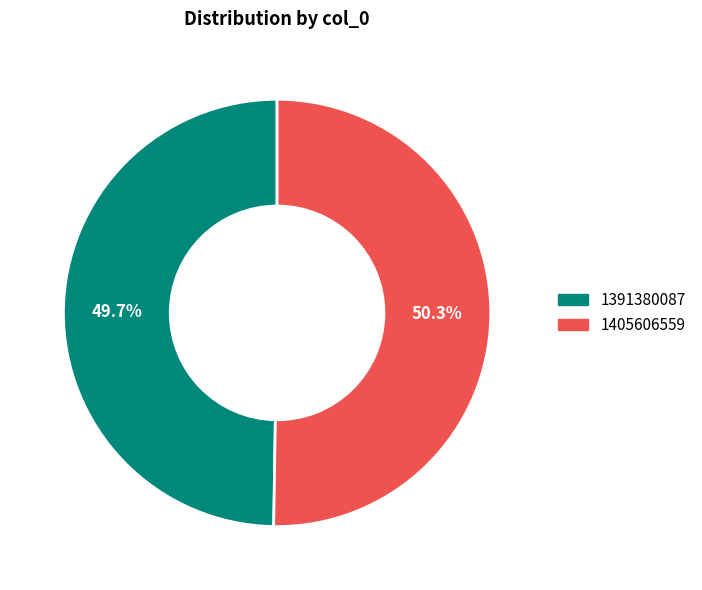

To the nearest percent, what is the difference between the 1405606559 and 1391380087 slice percentages?

1%